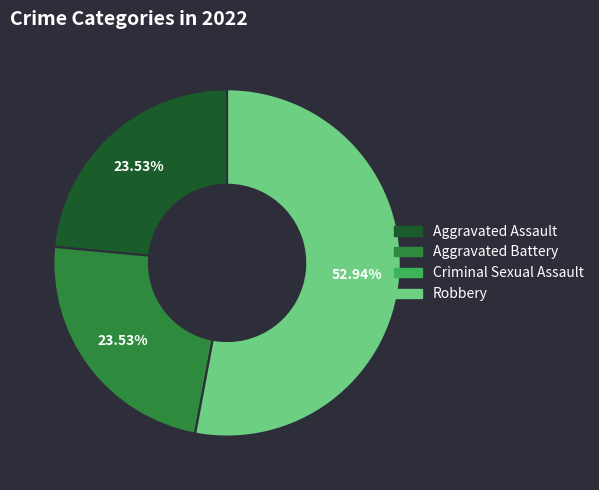

What is the largest slice in the pie chart?

Robbery